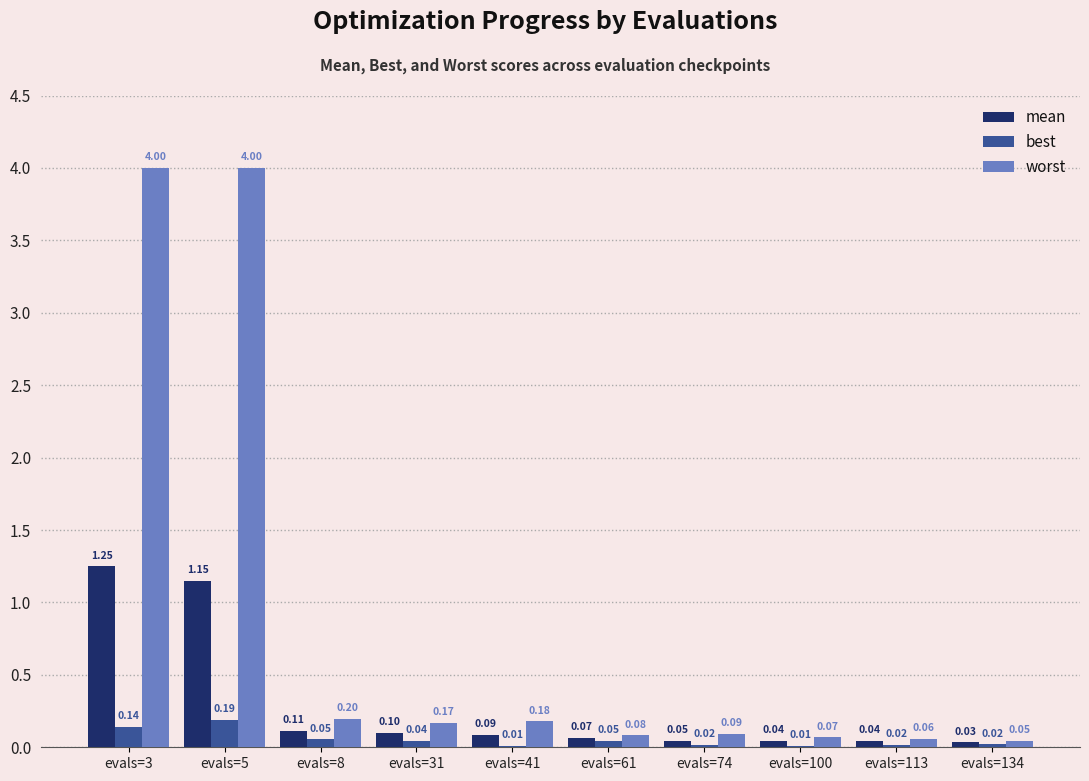

True or false: best has a value of 0.2 at evals=5.

True